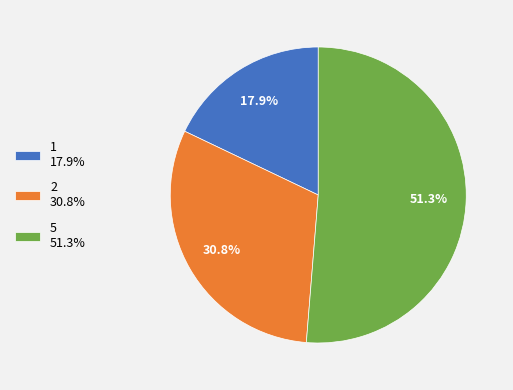

Is there a majority slice in this chart?

Yes